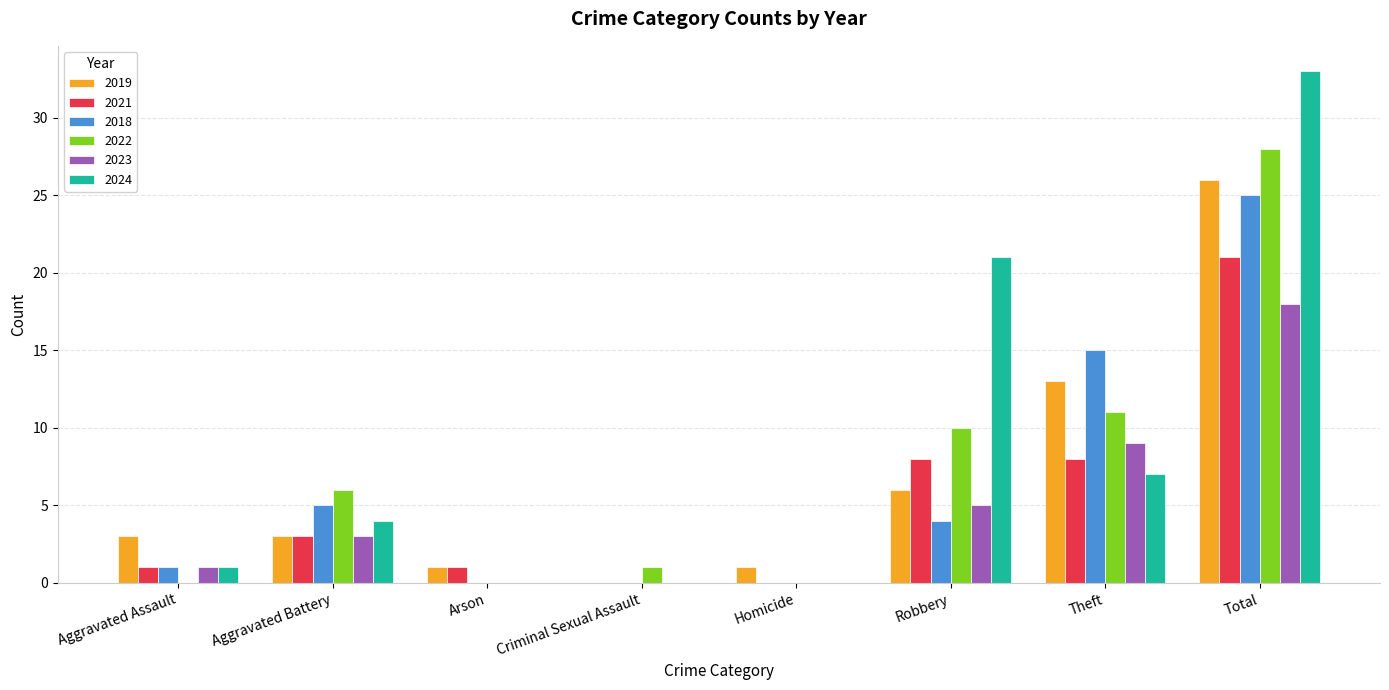

At which label does 2019 reach its peak?

Total